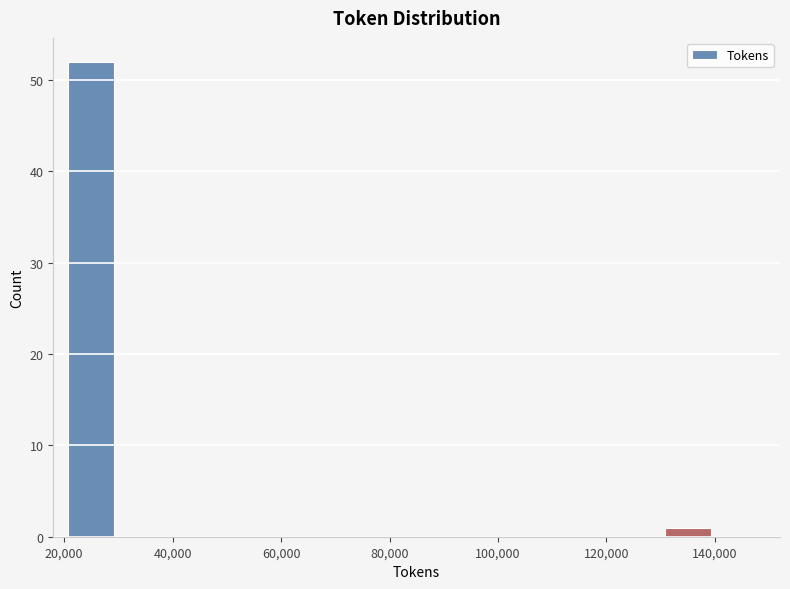

Reading left to right, list every bar in this chart as the range it spans on the x-axis followed by its height. The values are not printed on the chart, so give them approximately, as read against the axis.

20000 to 30000: 52
30000 to 40000: 0
40000 to 50000: 0
50000 to 60000: 0
60000 to 70000: 0
70000 to 80000: 0
80000 to 90000: 0
90000 to 100000: 0
100000 to 110000: 0
110000 to 120000: 0
120000 to 130000: 0
130000 to 140000: 1
140000 to 150000: 0